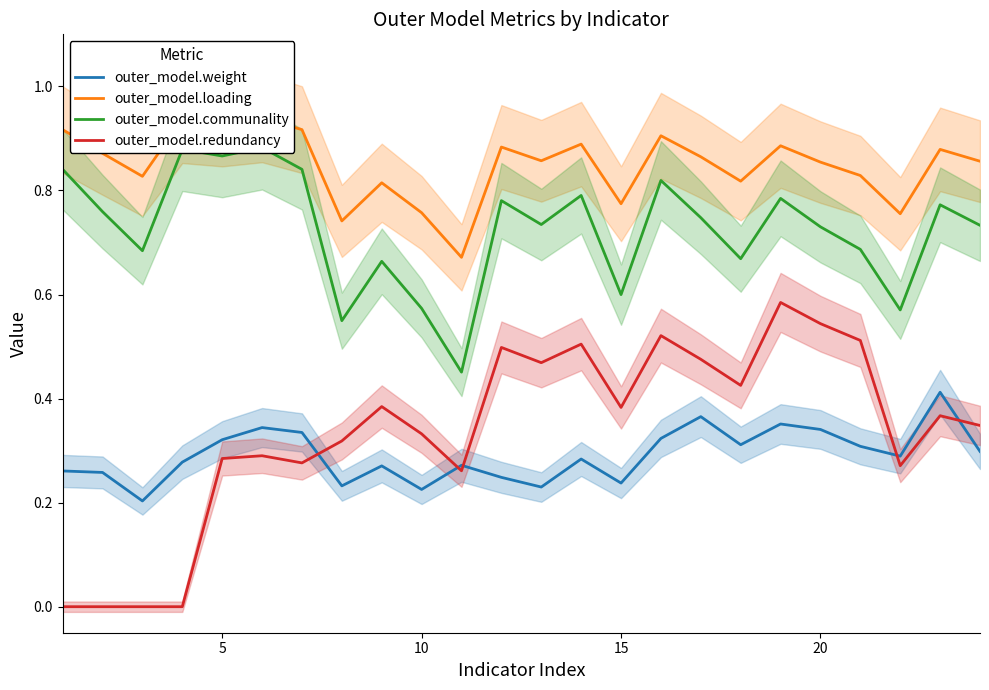

What is the difference between the maximum and minimum values in the outer_model.communality series?

0.4